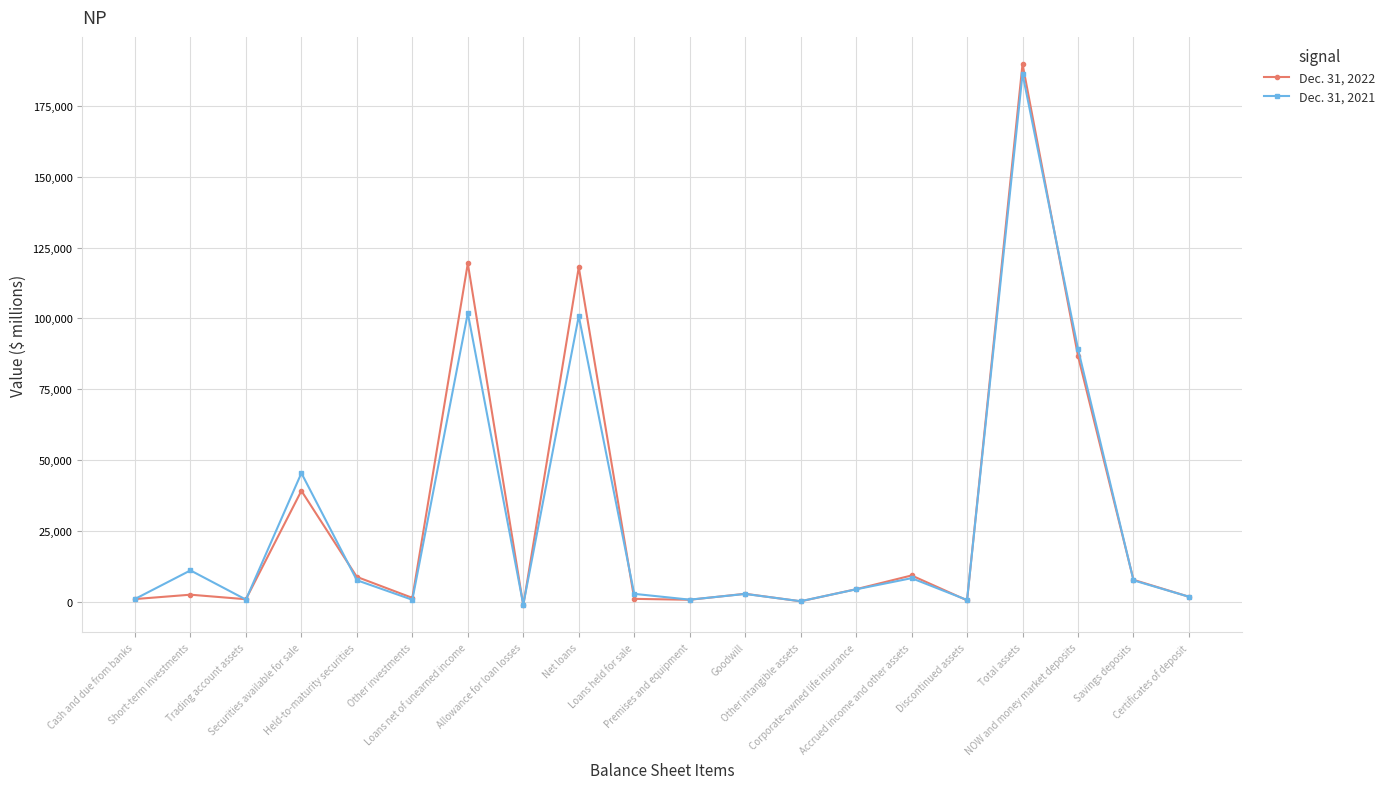

What is the approximate value of Dec. 31, 2021 at Securities available for sale?

45364